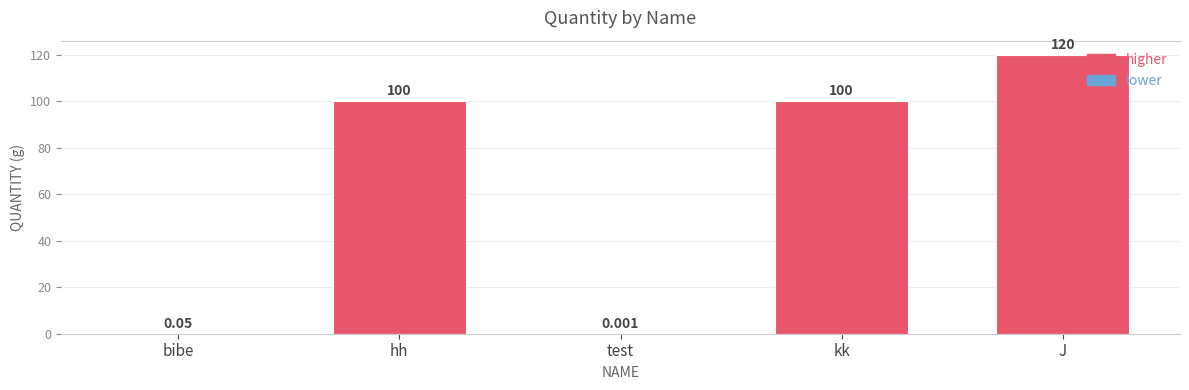

Which has a higher value, test or hh?

hh